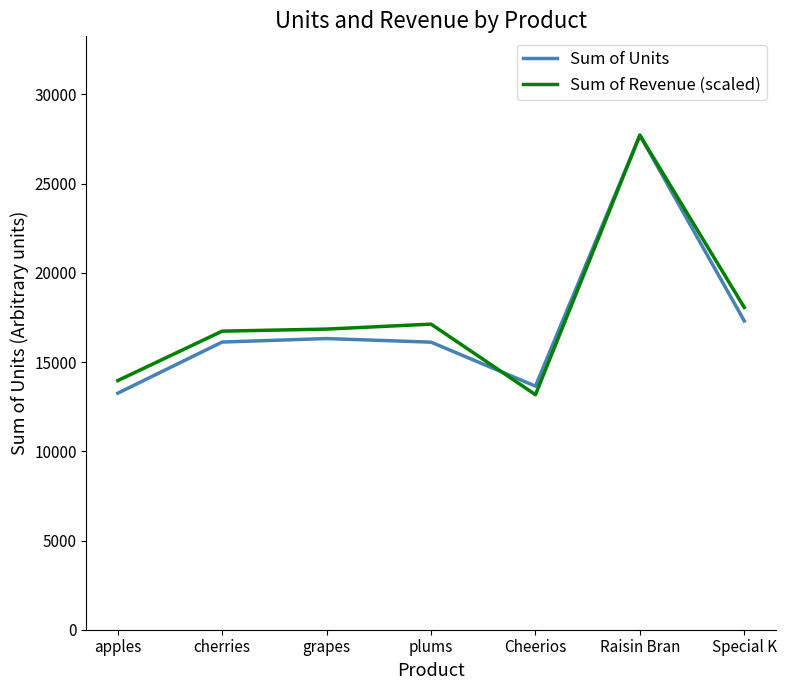

Which label corresponds to the largest value in the chart?

Raisin Bran